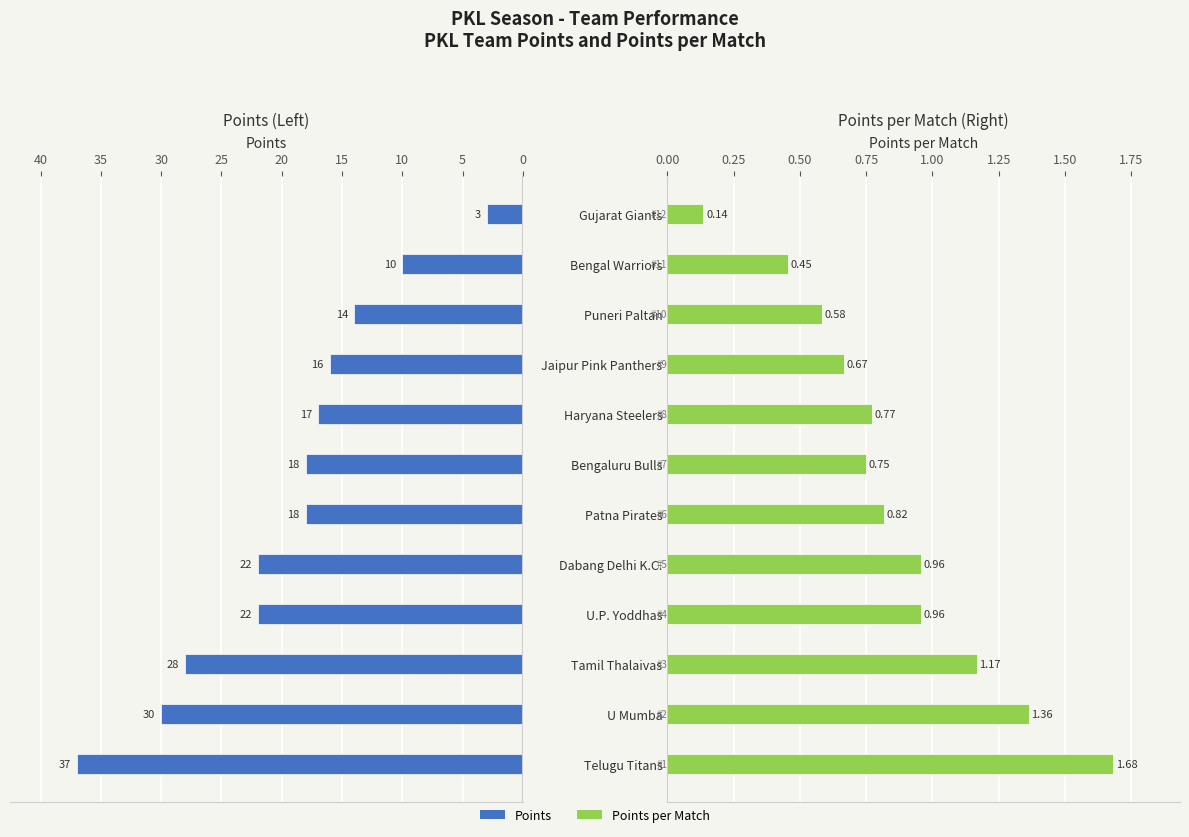

Is it true that Points per Match equals 1.1 at Haryana Steelers?

False